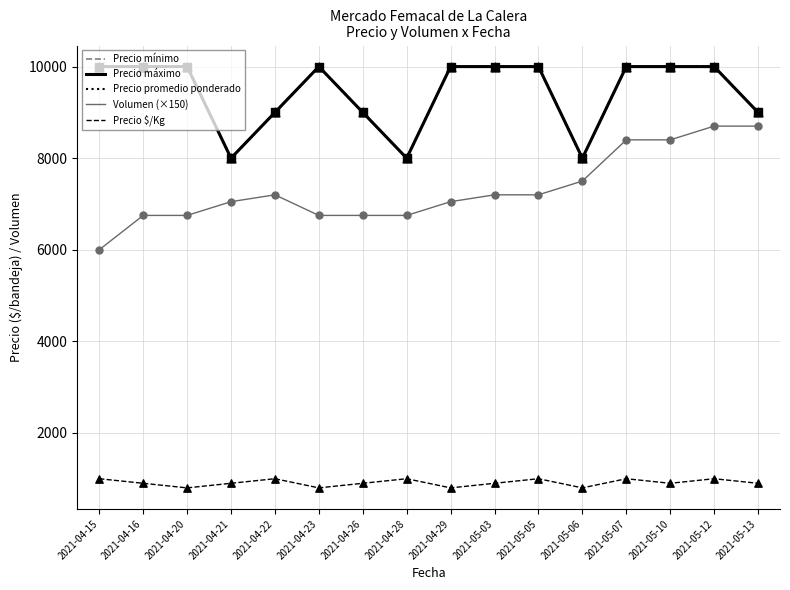

Which series has the largest total across all categories?

Precio mínimo